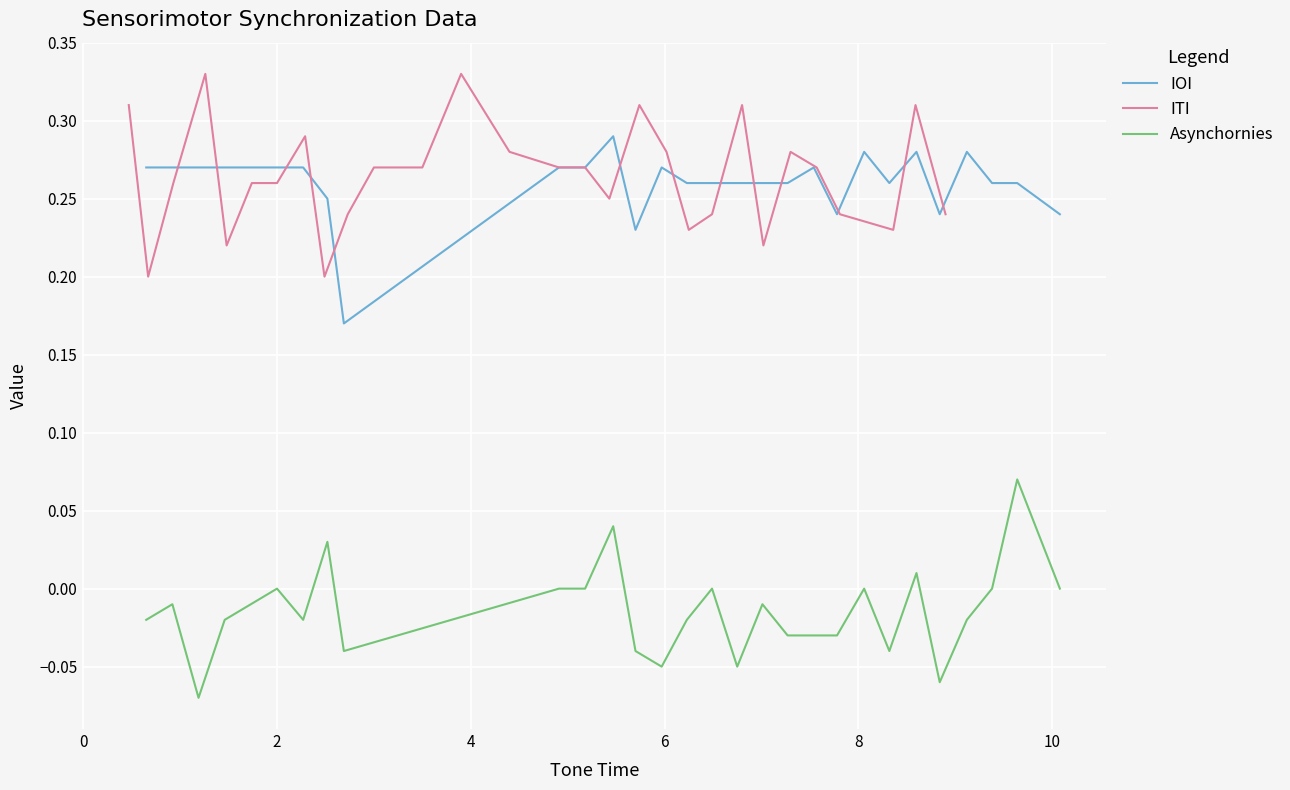

Reading left to right, transcribe all the data shown in this chart.

IOI: 0.3	0.3	0.3	0.3	0.3	0.3	0.3	0.2	0.2	0.3	0.3	0.3	0.2	0.3	0.3	0.3	0.3	0.3	0.3	0.3	0.2	0.3	0.3	0.3	0.2	0.3	0.3	0.3	0.2
ITI: 0.3	0.2	0.3	0.3	0.2	0.3	0.3	0.3	0.2	0.2	0.3	0.3	0.3	0.3	0.3	0.3	0.2	0.3	0.3	0.2	0.2	0.3	0.2	0.3	0.3	0.2	0.2	0.3	0.2
Asynchornies: -0.0	-0.0	-0.1	-0.0	-0.0	0.0	-0.0	0.0	-0.0	0.0	0.0	0.0	-0.0	-0.1	-0.0	0.0	-0.1	-0.0	-0.0	-0.0	-0.0	0.0	-0.0	0.0	-0.1	-0.0	0.0	0.1	0.0